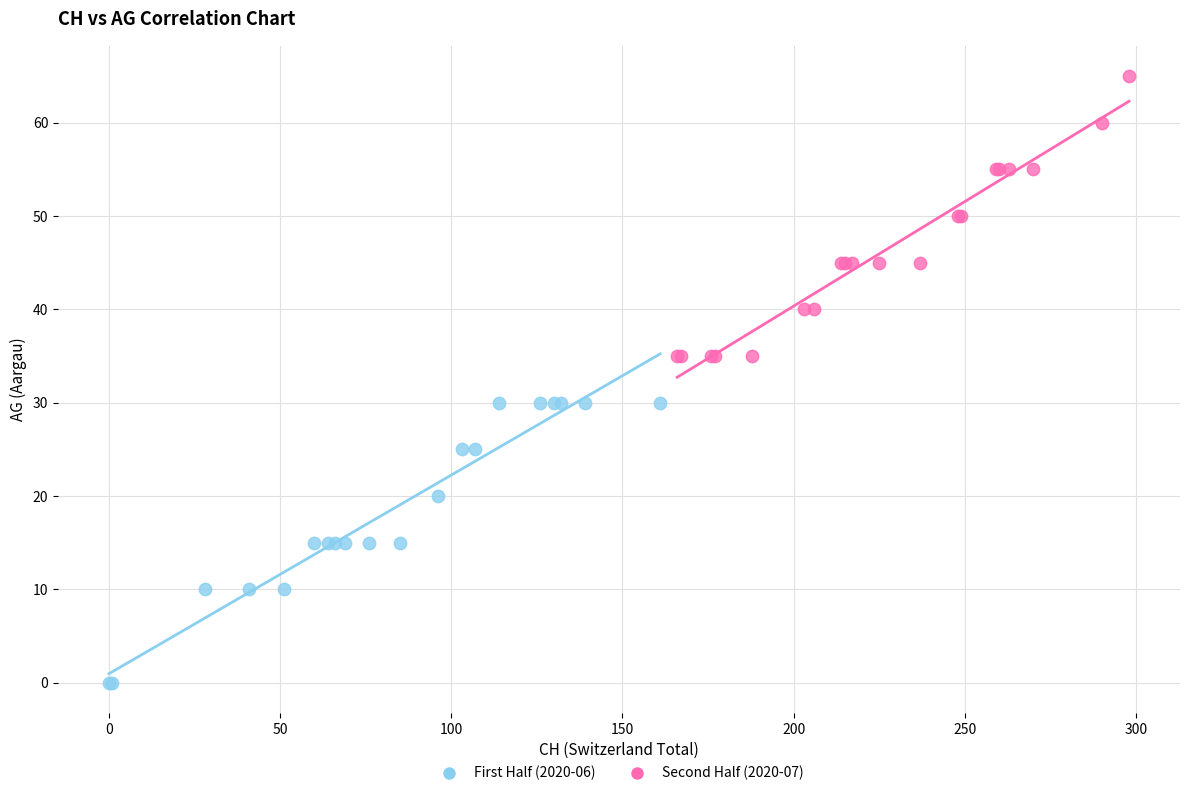

Which series contains the lowest Y value?

First Half (2020-06)